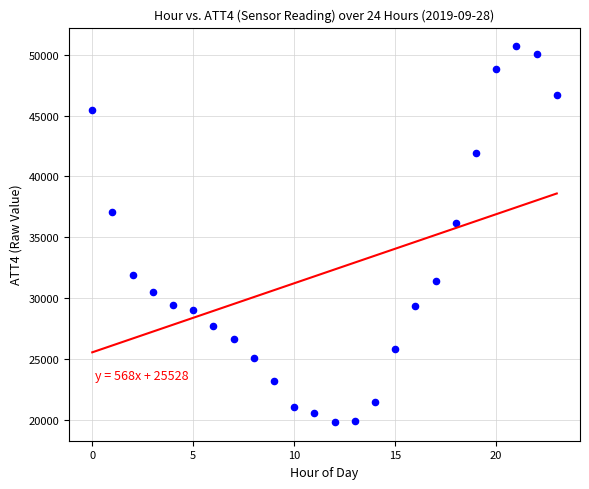

What Y value in the scatter plot is closest to 35250?

36200